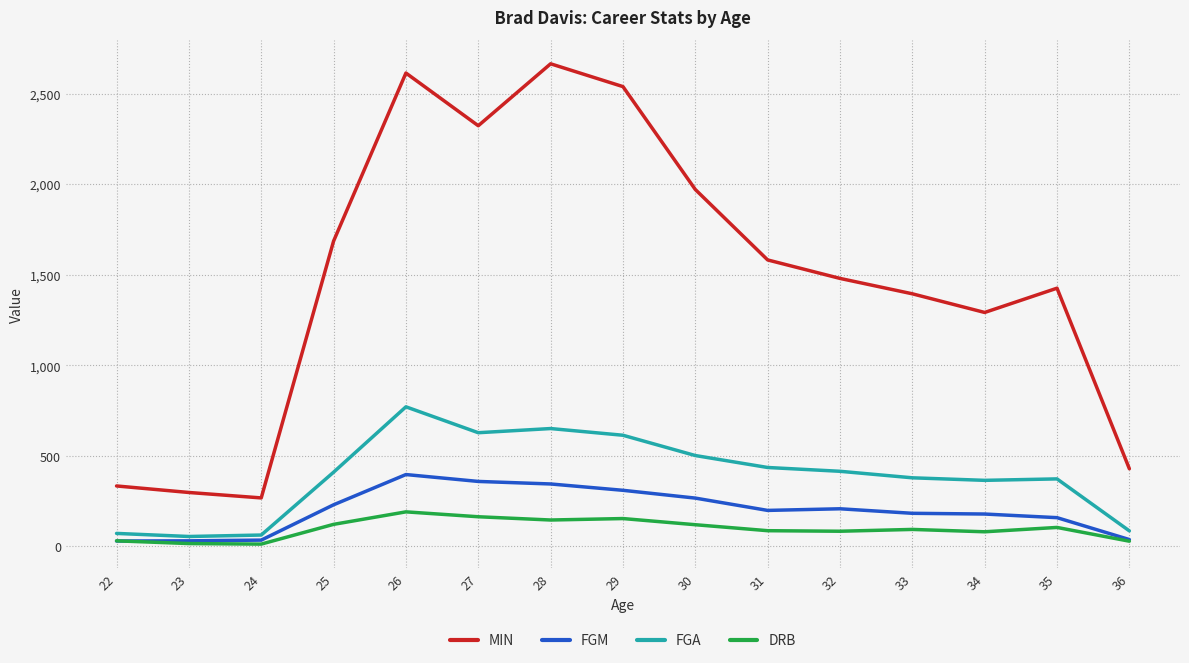

True or false: DRB and MIN cross at least once.

False